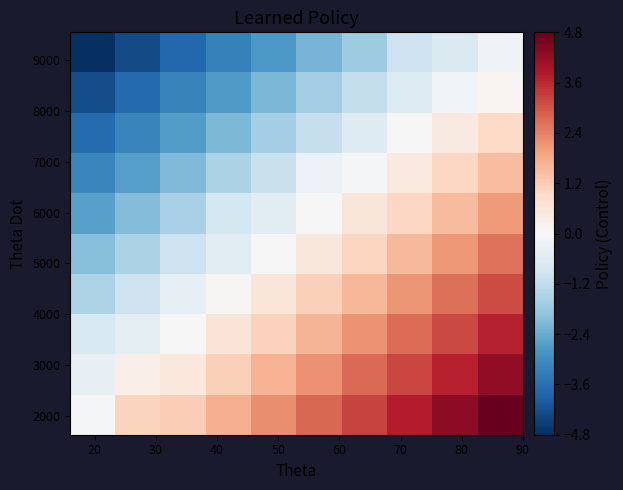

What is the smallest value displayed?

-4.8